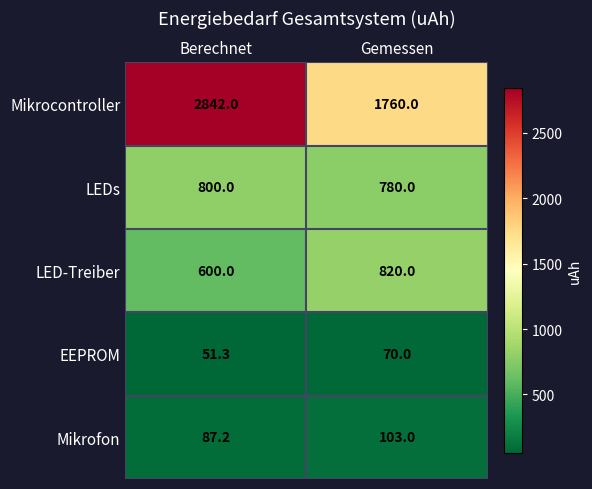

What is the difference between the maximum and minimum values in the LED-Treiber series?

220.0